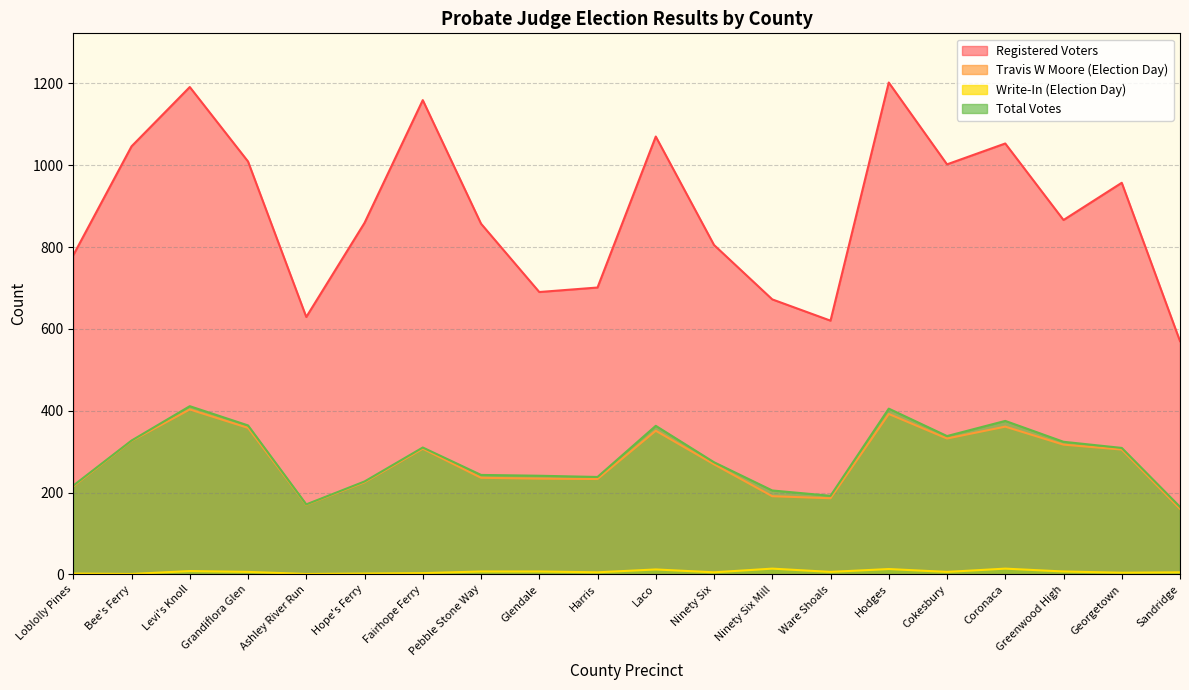

What is the difference between the second highest and second lowest values in the Write-In (Election Day) series?

13